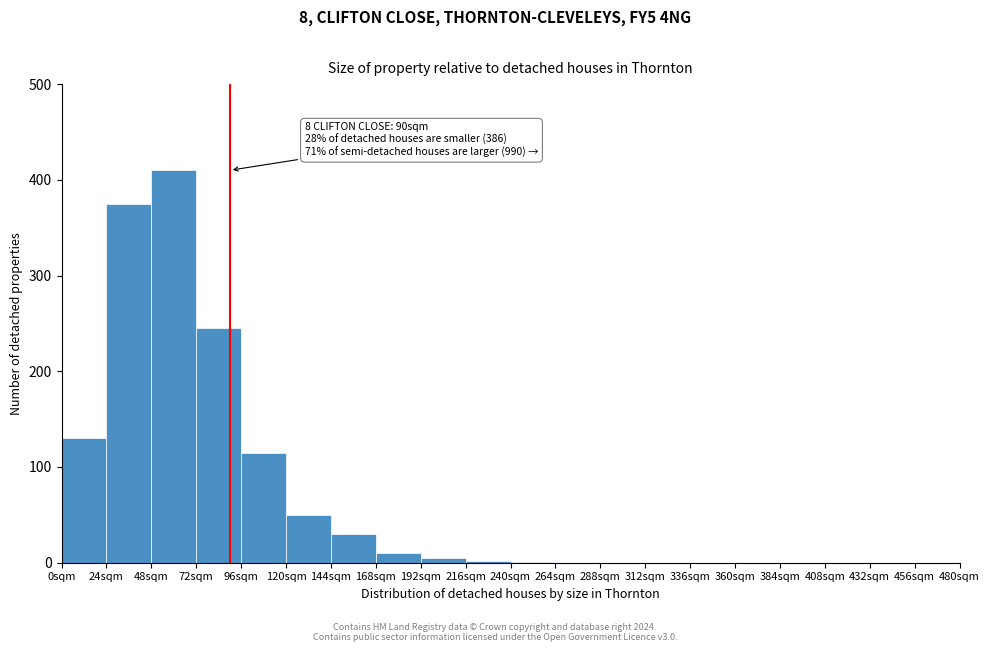

Which range on the x-axis has the tallest bar?

48 to 72